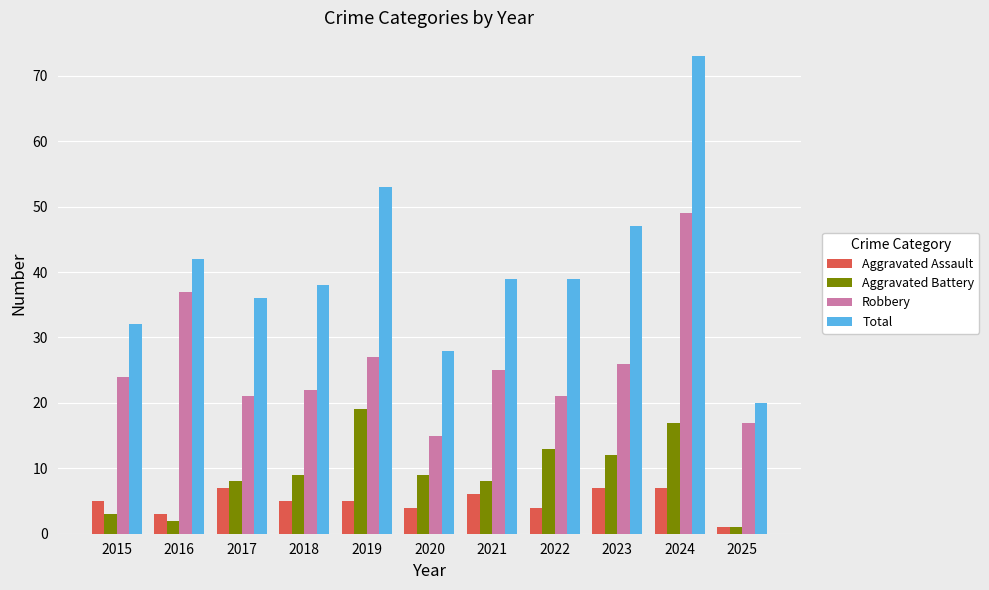

What is the difference between the Robbery values at 2023 and 2016?

11